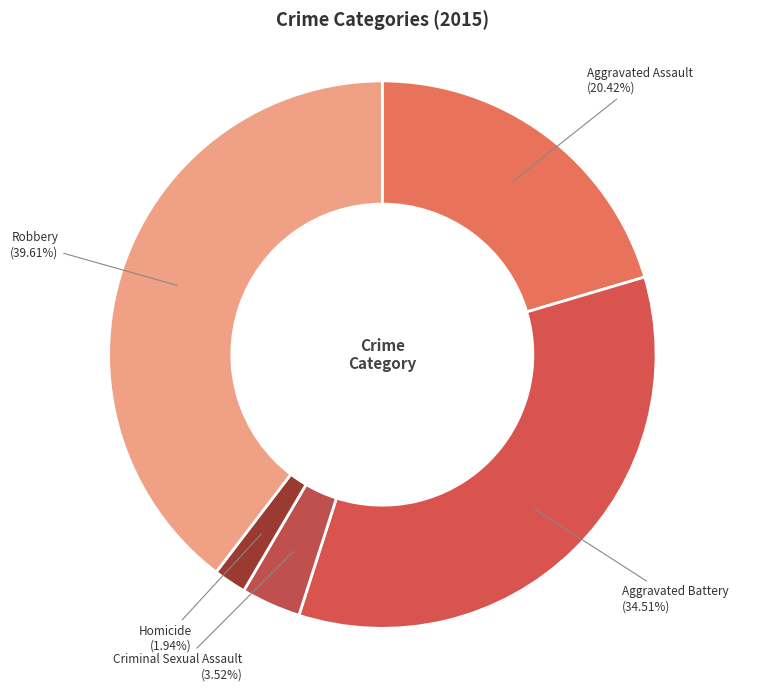

Which category has the smallest portion of the pie?

Homicide